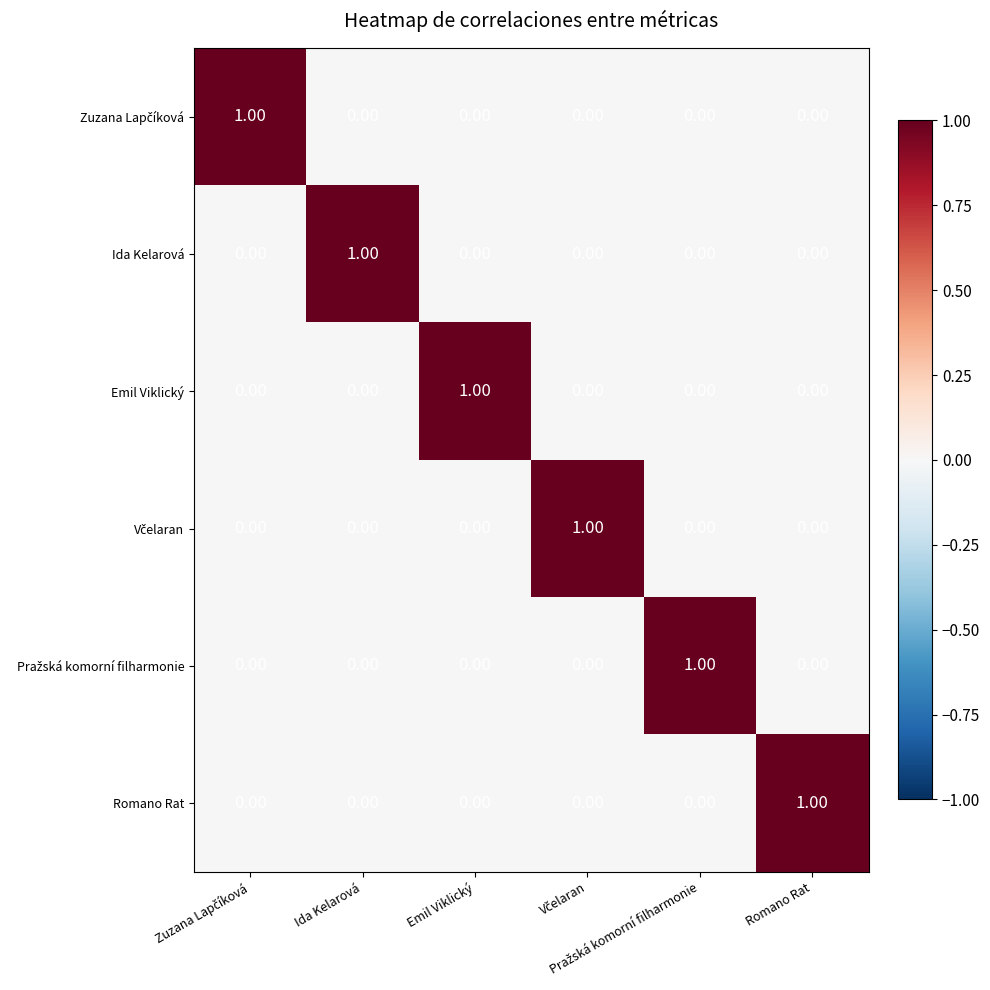

How many series are shown in this chart?

6